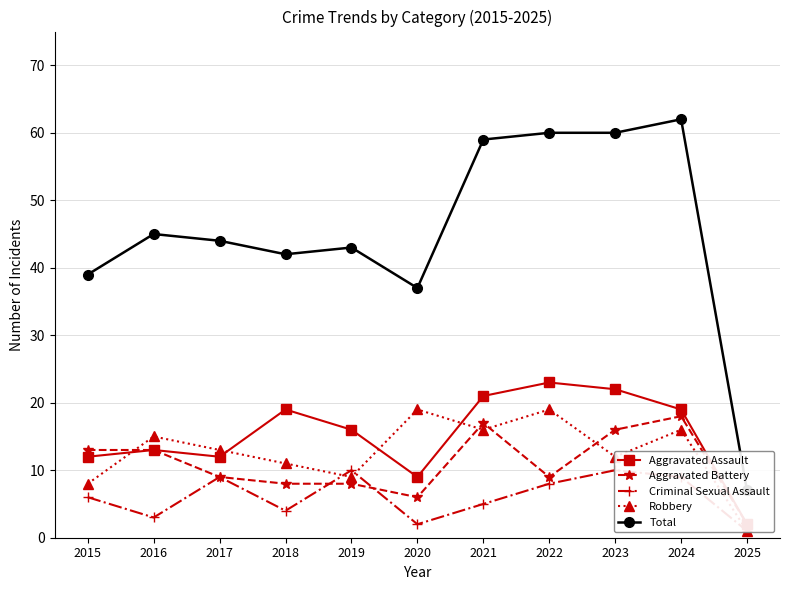

Reading left to right, extract all data points from this chart.

Aggravated Assault: 12	13	12	19	16	9	21	23	22	19	2
Aggravated Battery: 13	13	9	8	8	6	17	9	16	18	2
Criminal Sexual Assault: 6	3	9	4	10	2	5	8	10	9	1
Robbery: 8	15	13	11	9	19	16	19	12	16	1
Total: 39	45	44	42	43	37	59	60	60	62	7